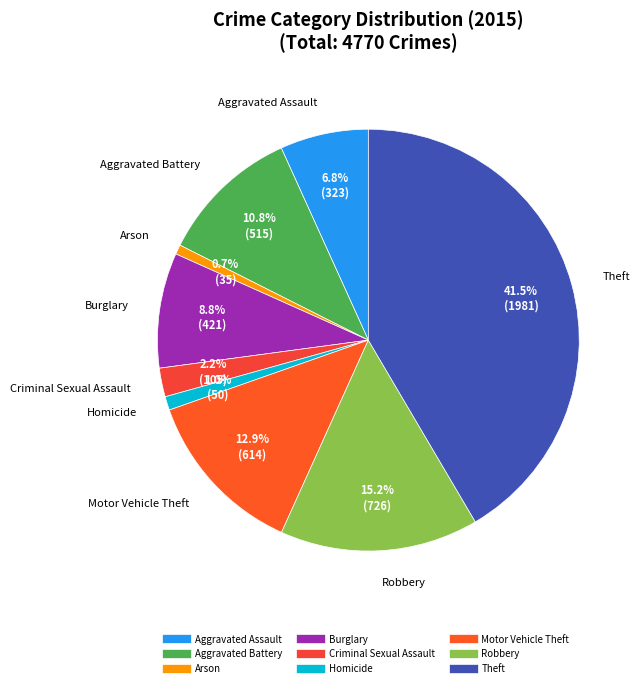

To the nearest percent, what percentage of the pie is Criminal Sexual Assault?

2%